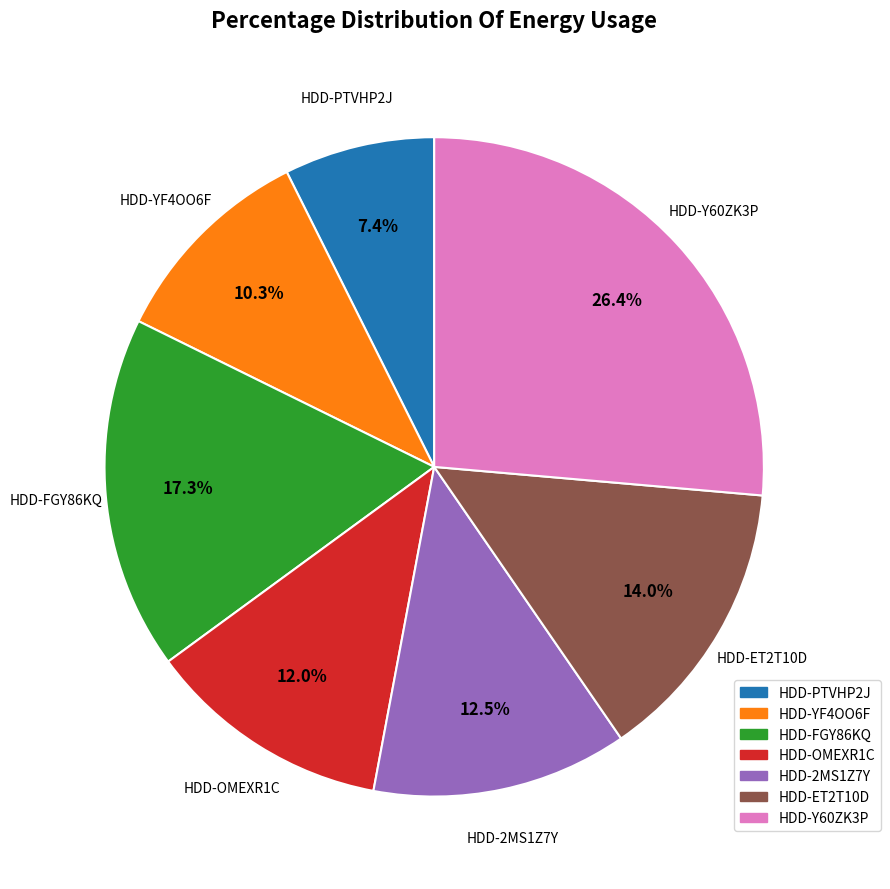

Count the number of slices in the pie.

7